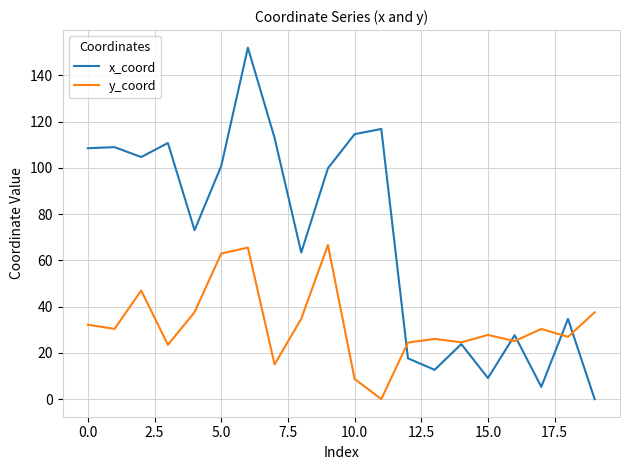

What is the maximum value for x_coord?

152.0